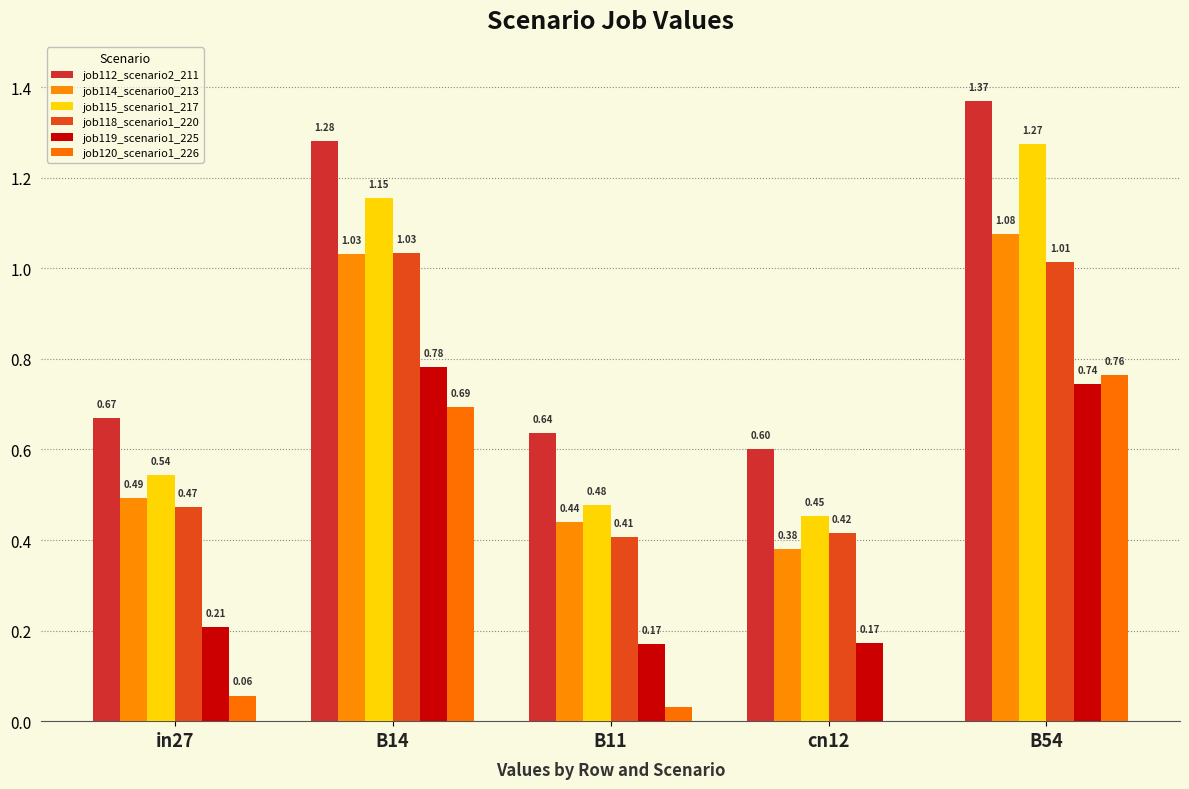

Which has a higher value, B14 or in27?

B14